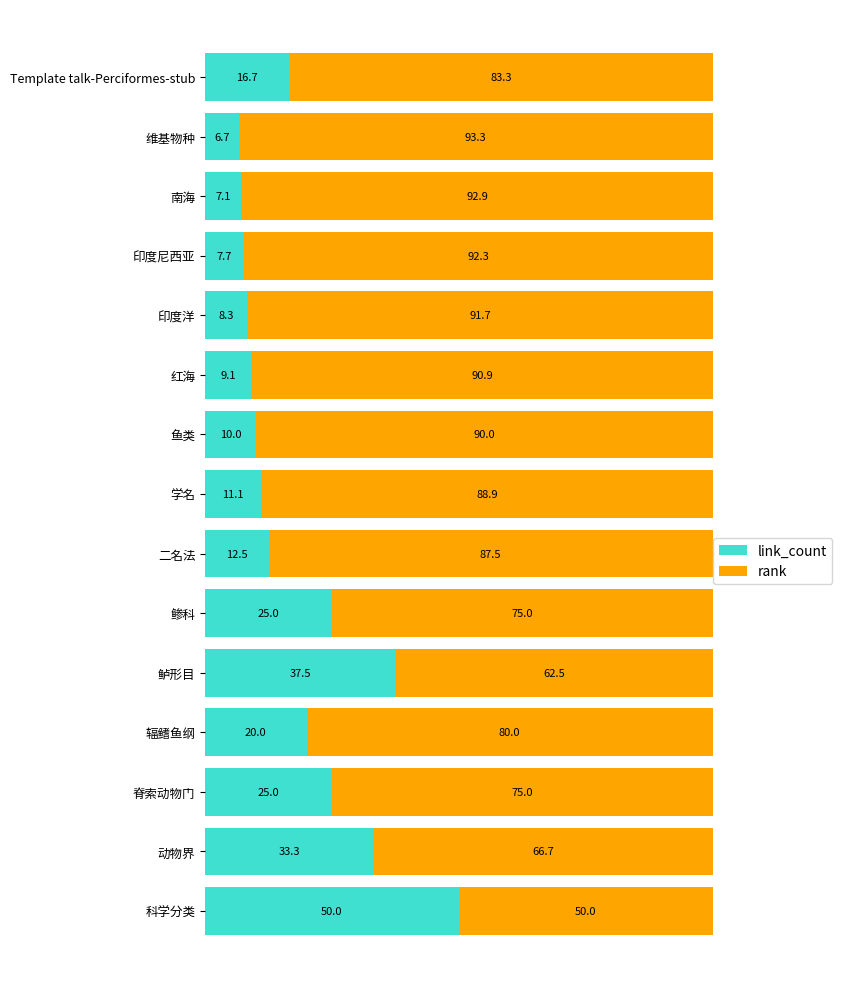

What is the lowest value of the link_count series?

6.7